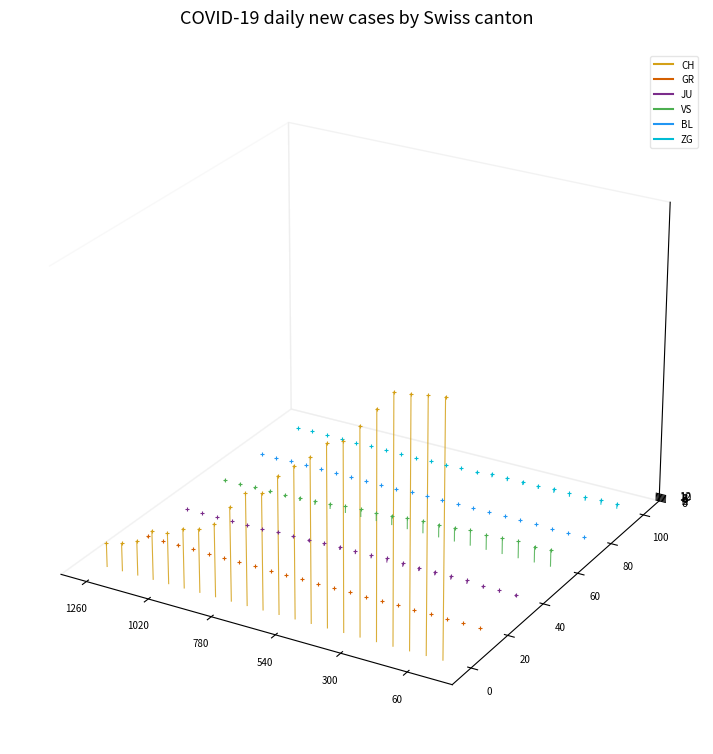

Is the value of JU at 1020 greater than the value of GR at 1020?

Yes